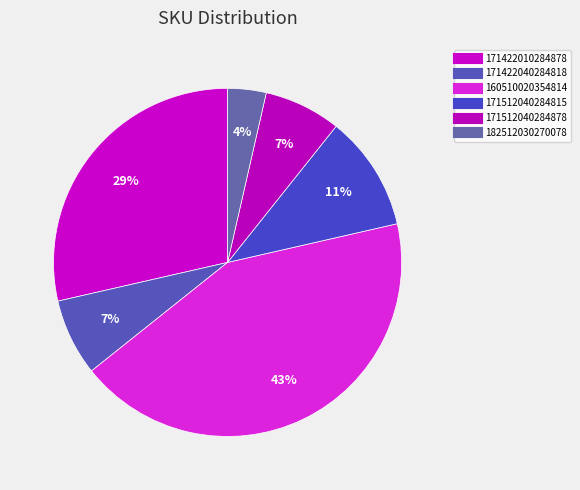

Which category has the biggest portion of the pie?

160510020354814